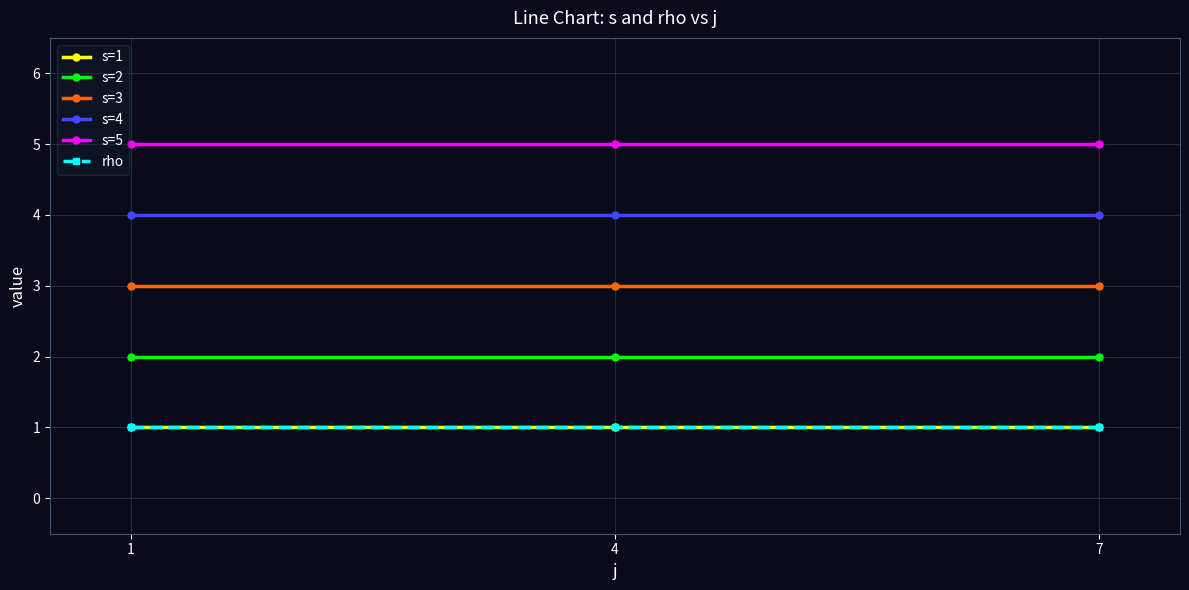

Reading left to right, extract all data points from this chart.

s=1: 1=1	4=1	7=1
s=2: 1=2	4=2	7=2
s=3: 1=3	4=3	7=3
s=4: 1=4	4=4	7=4
s=5: 1=5	4=5	7=5
rho: 1=1	4=1	7=1